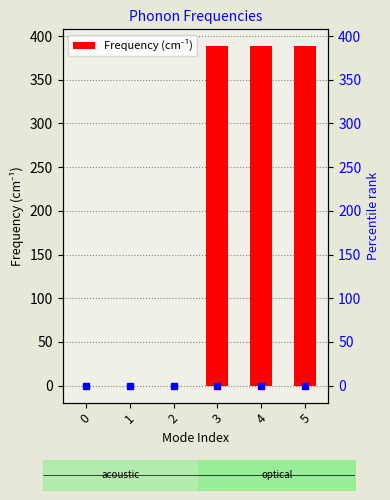

Reading left to right, list all the values displayed in this chart.

-0.0	-0.0	-0.0	388.3	388.3	388.3